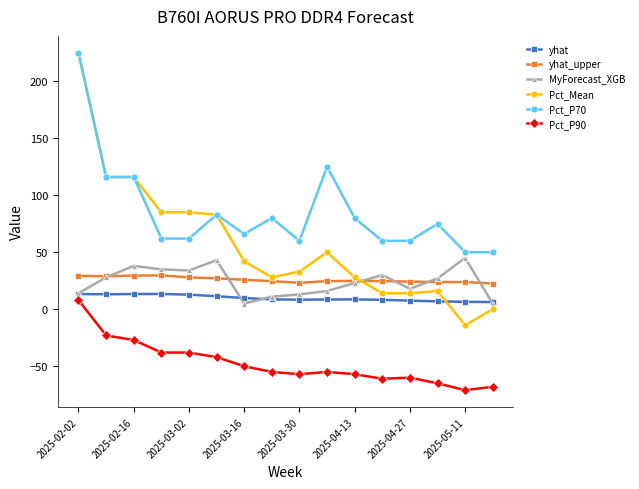

Which series has the widest spread of values?

Pct_Mean